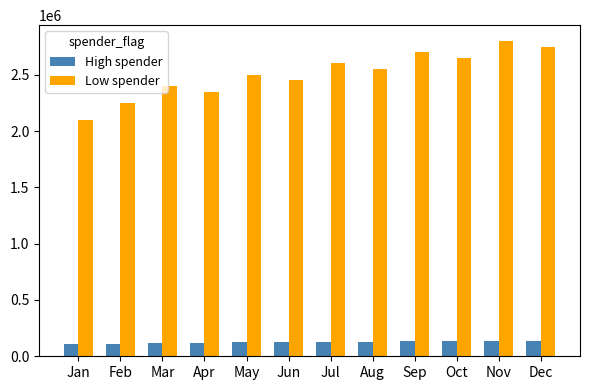

What is the value of the High spender bar at the 11th from the left?

140000